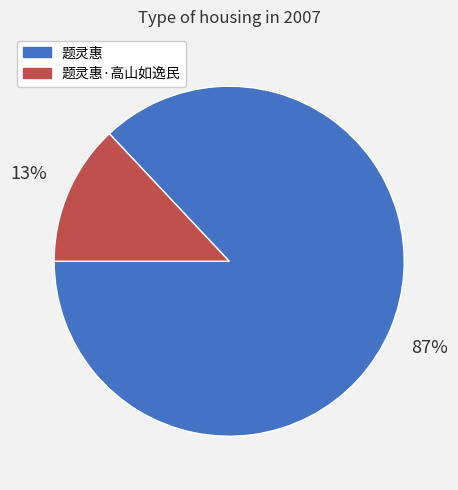

Between 题灵惠 and 题灵惠·高山如逸民, which is larger?

题灵惠